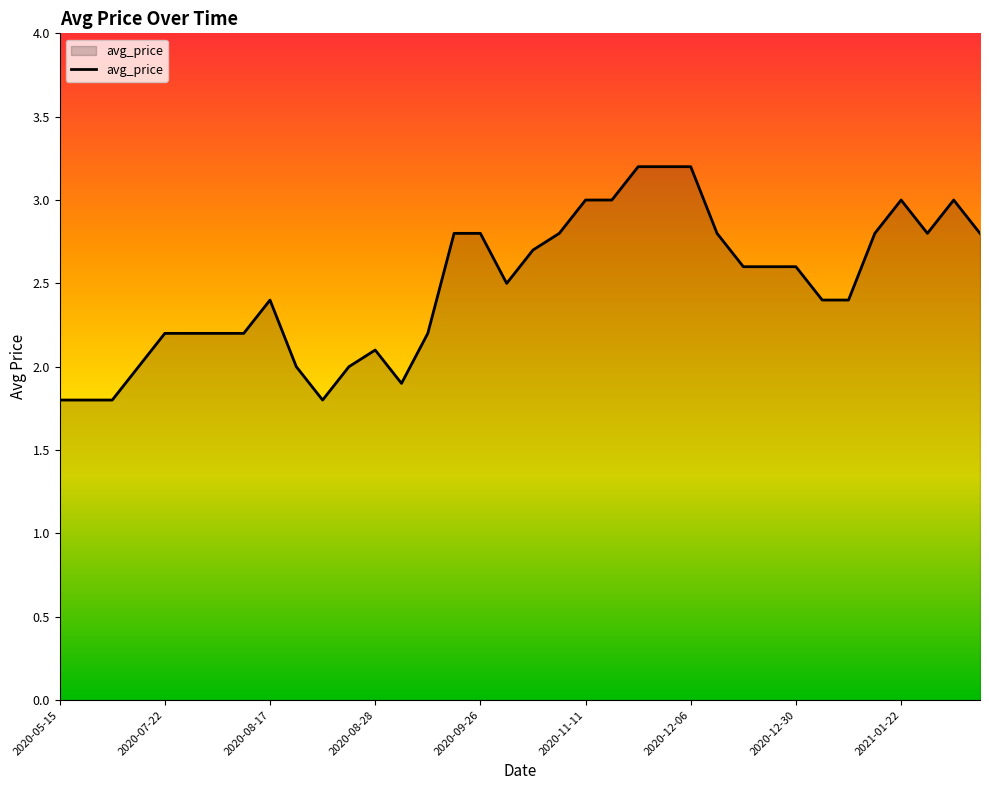

What is the smallest value displayed?

1.8